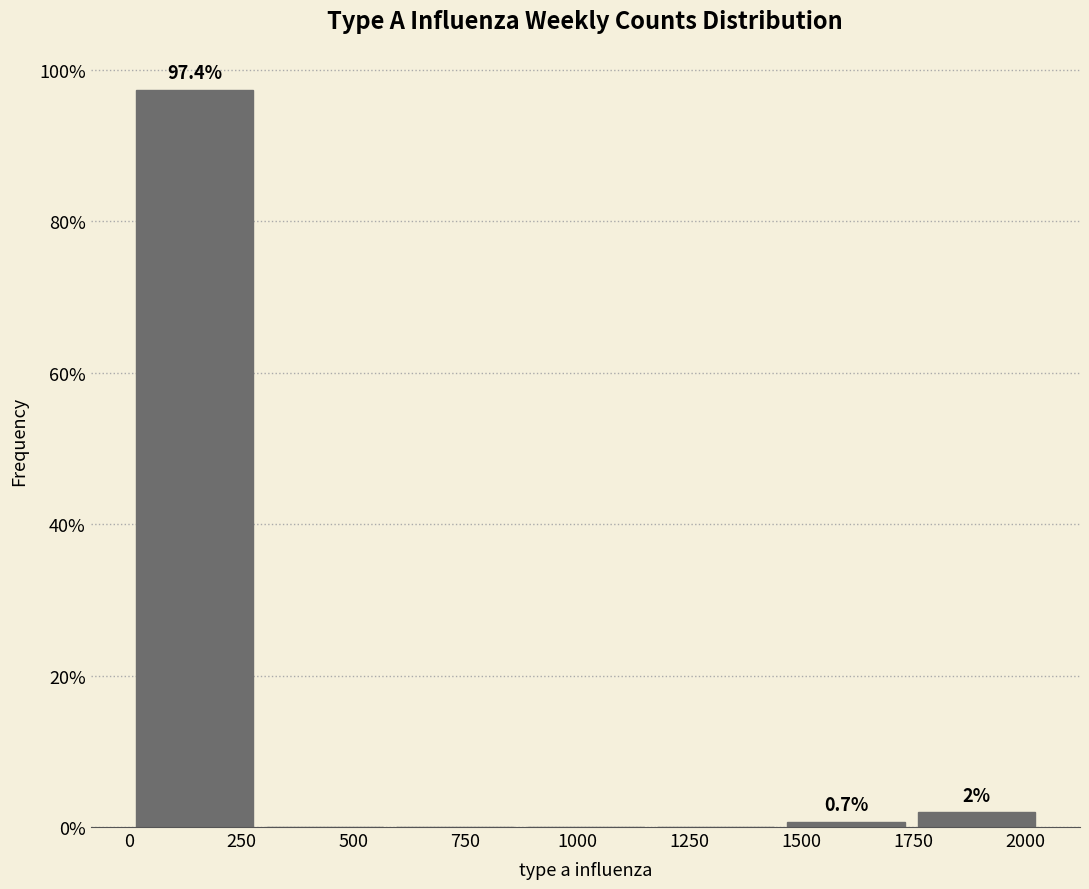

Which range on the x-axis has the tallest bar?

0 to 300